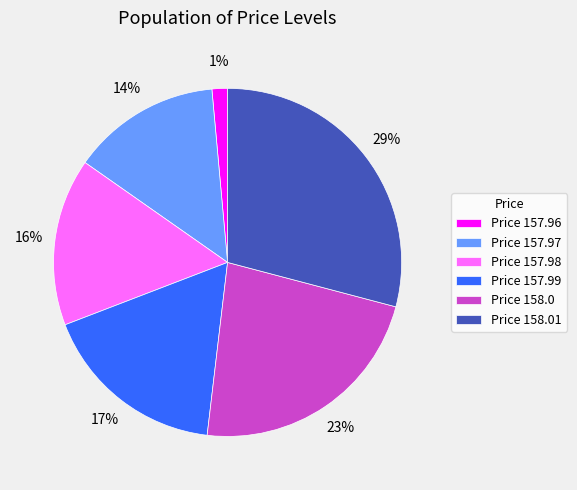

Rank the categories by value from highest to lowest.

Price 158.01, Price 158.0, Price 157.99, Price 157.98, Price 157.97, Price 157.96